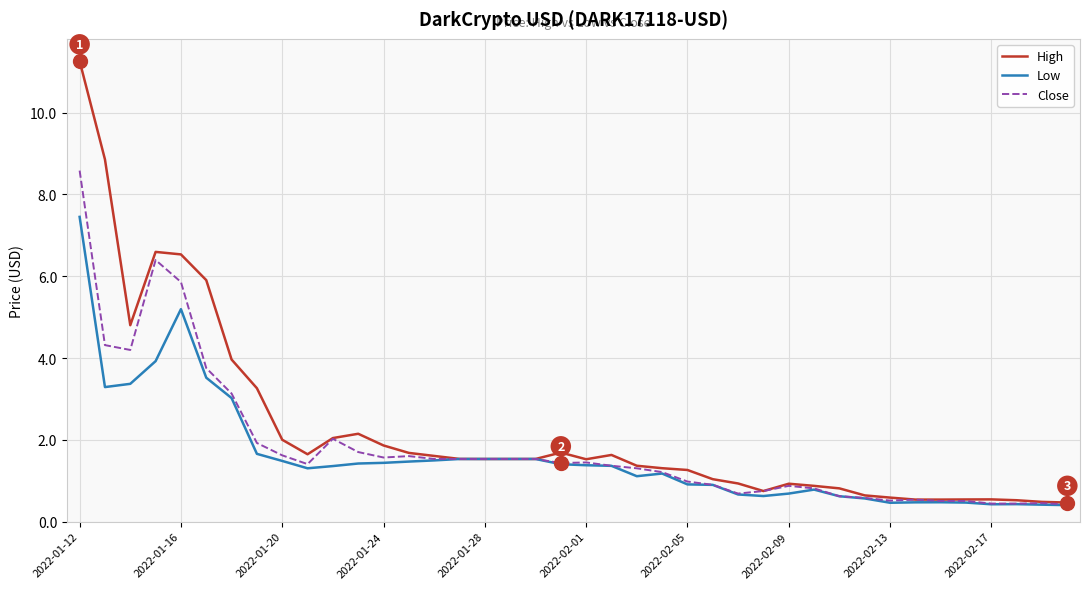

What is the difference between the maximum and second lowest values in the Low series?

7.0